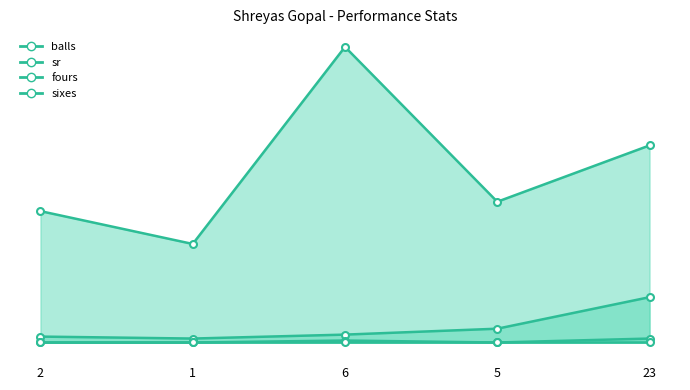

True or false: fours and balls cross at least once.

False